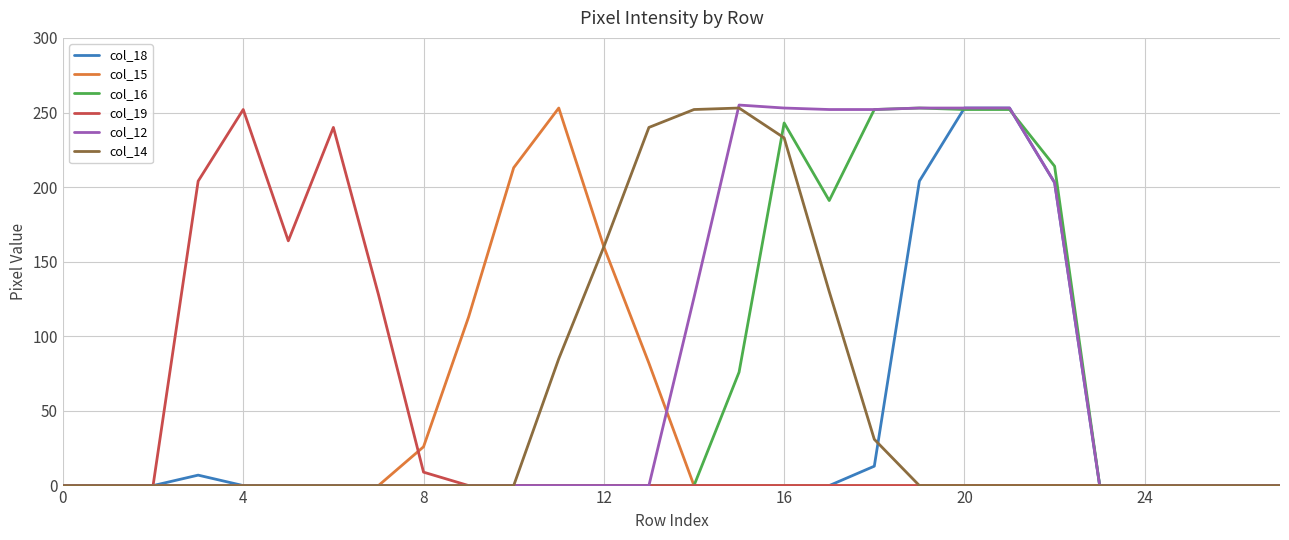

Which series has the largest total across all categories?

col_12